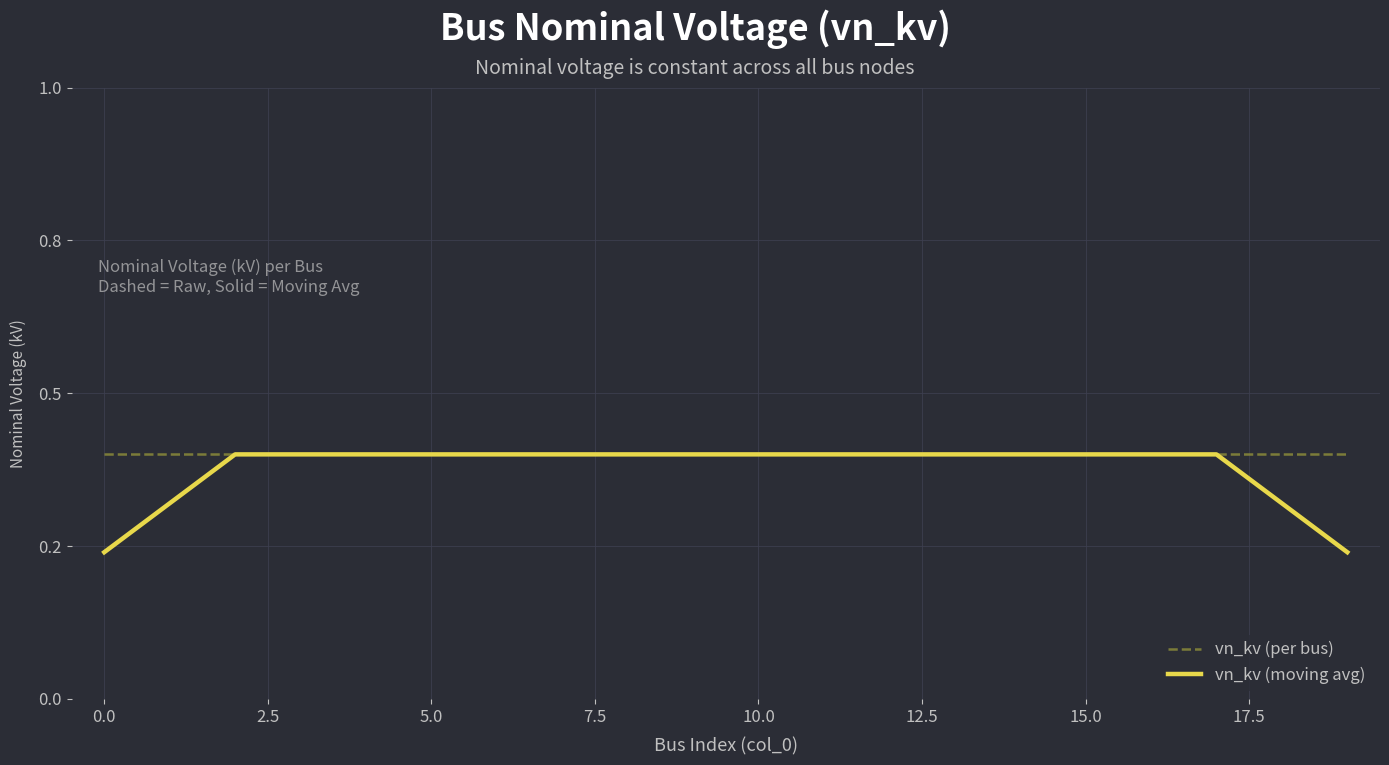

Does the chart have visible grid lines?

Yes